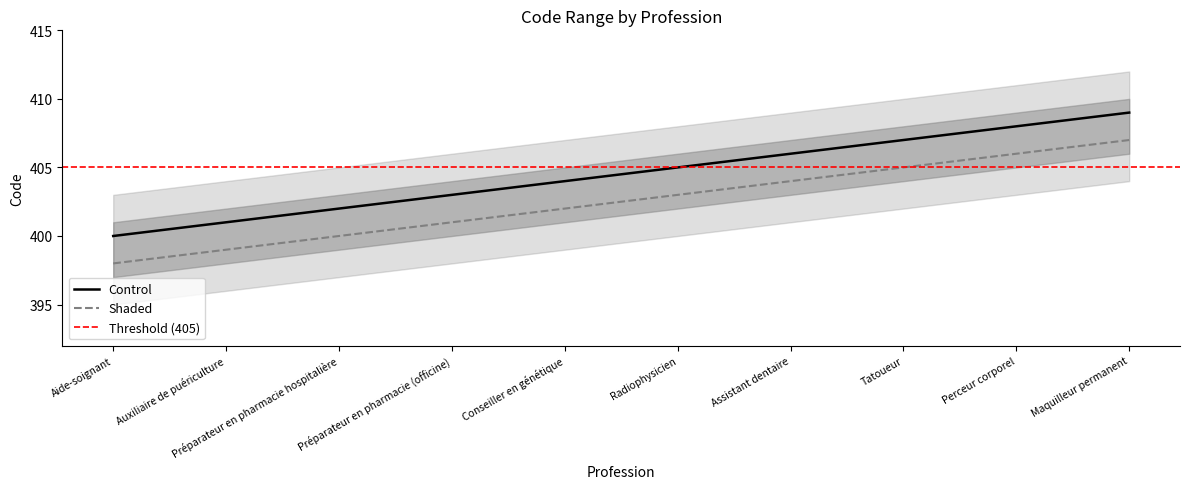

What is the difference between the highest and lowest values at Perceur corporel?

2